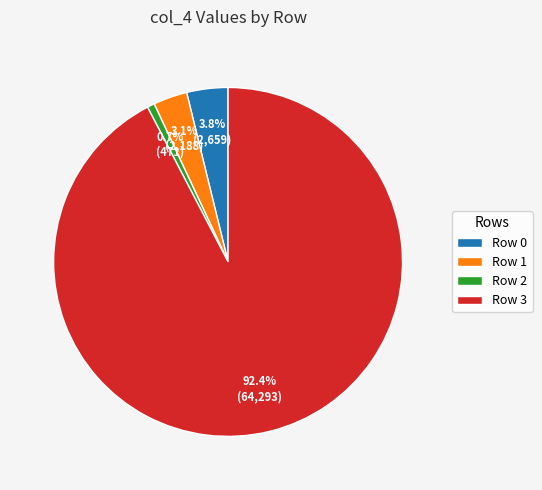

What is the largest slice in the pie chart?

Row 3